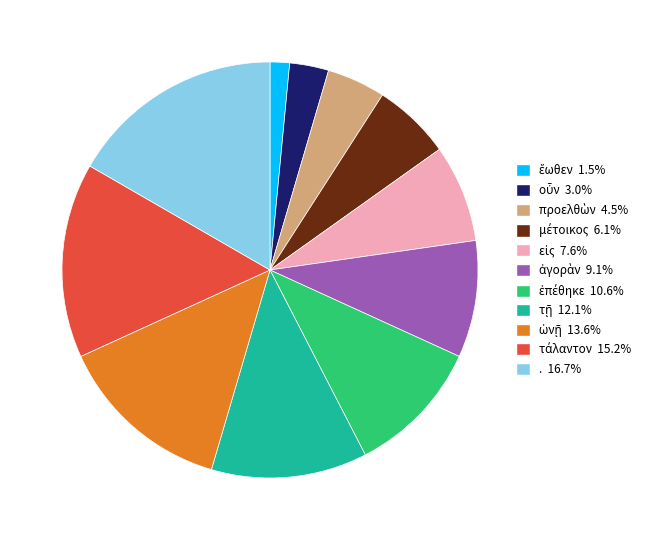

Does any single category account for the majority?

No